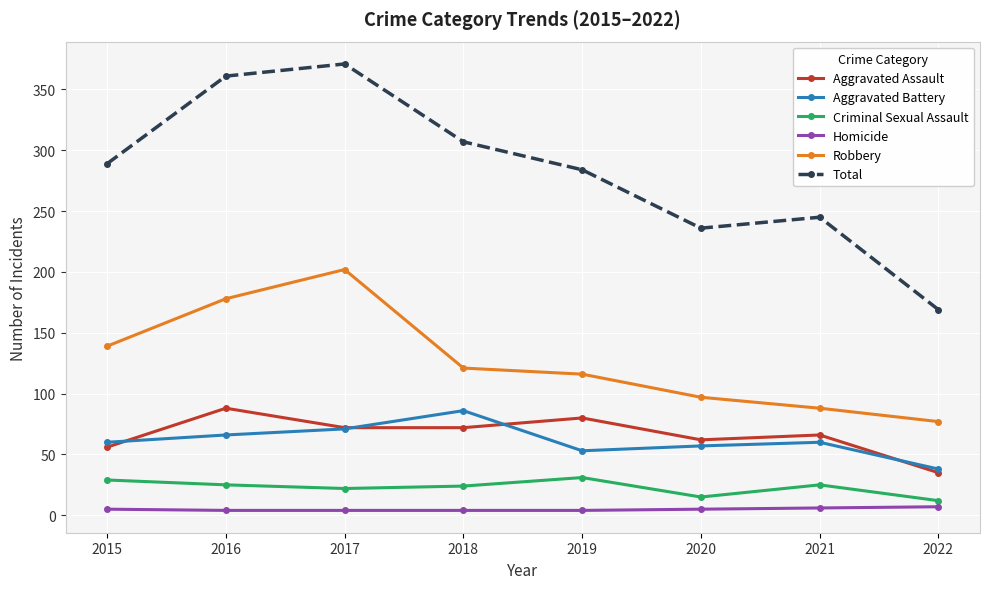

True or false: Robbery and Aggravated Assault intersect in this chart.

False